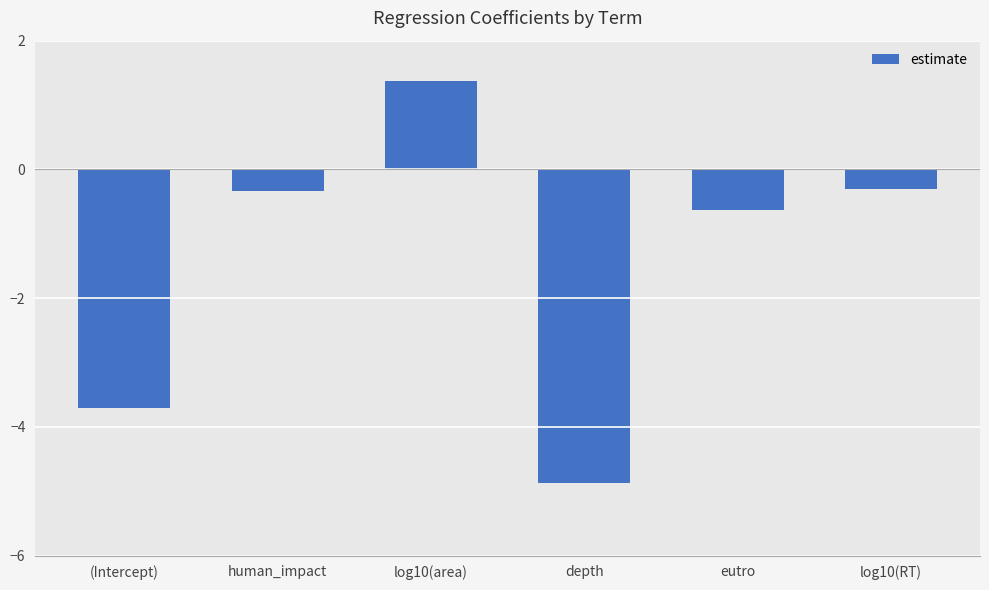

Between (Intercept) and log10(area), which is larger?

log10(area)